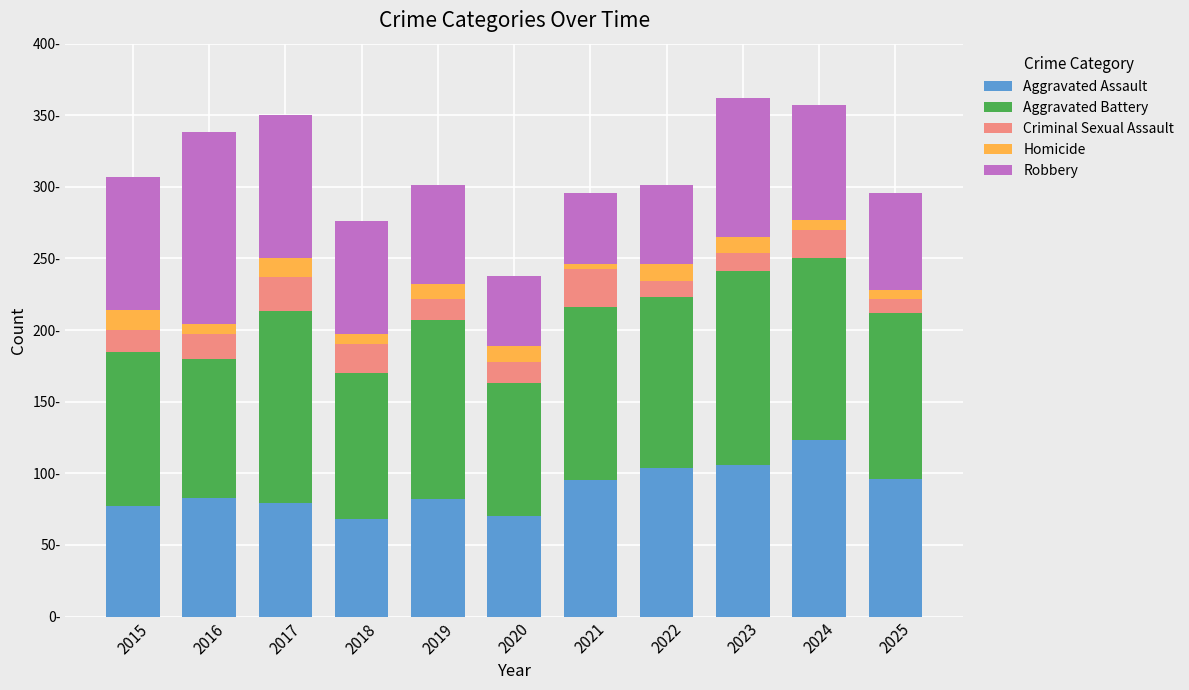

Which category has the highest value in the Aggravated Assault series?

2024